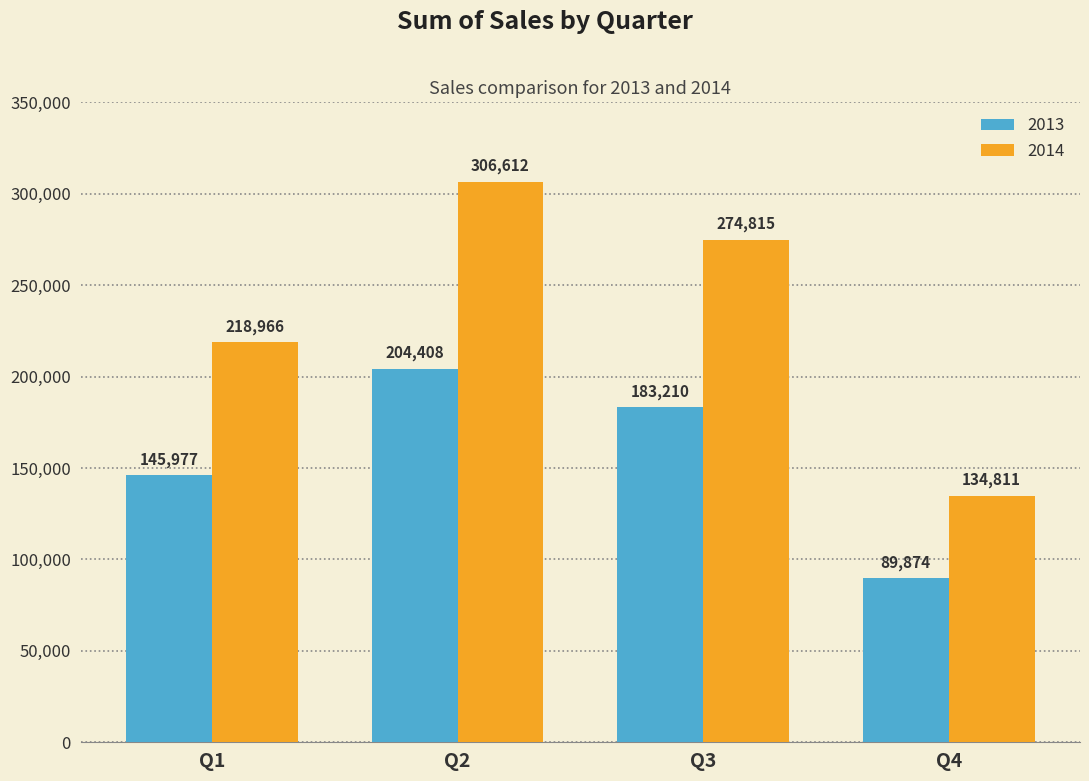

Where does the 2014 series first go above 274815?

Q2